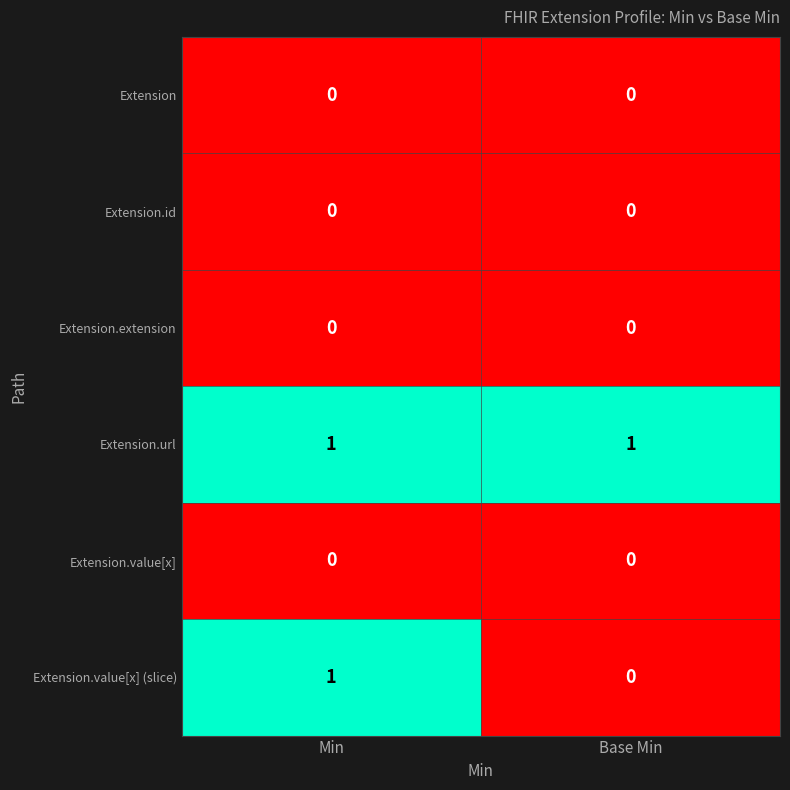

Between Min and Base Min, which series saw the biggest shift?

Extension.value[x] (slice)